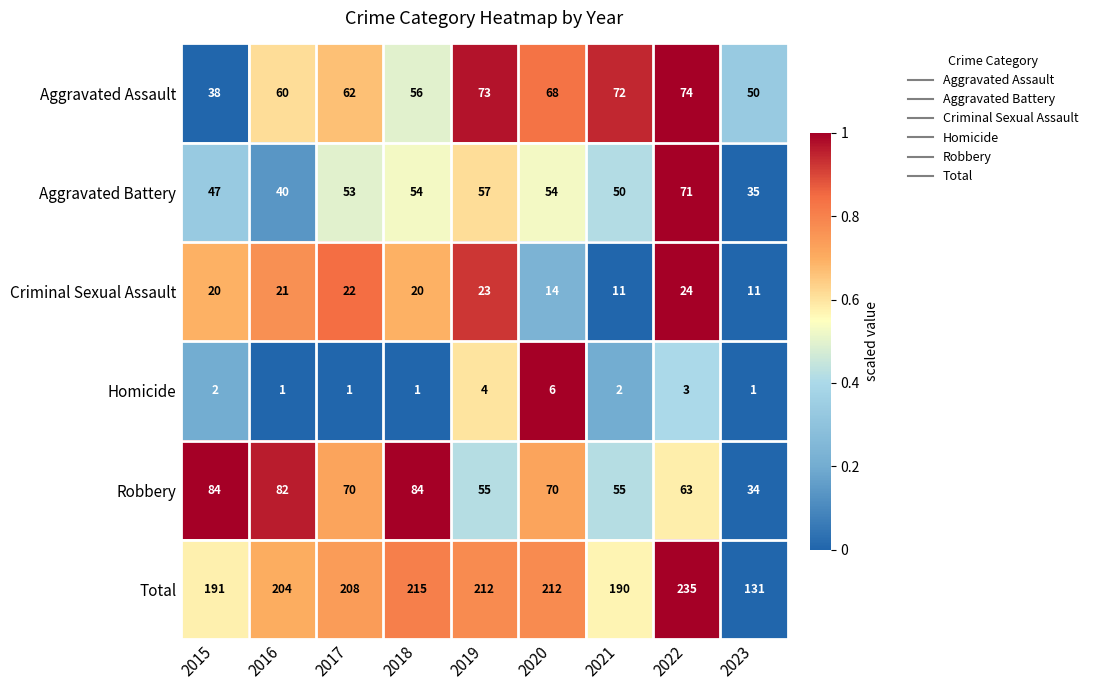

What is the sum of all Aggravated Assault values?

553